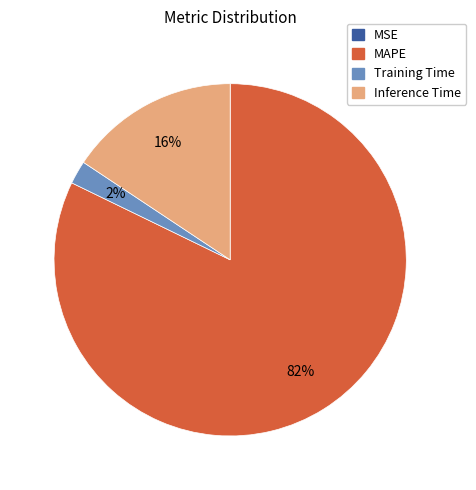

What is the largest slice in the pie chart?

MAPE